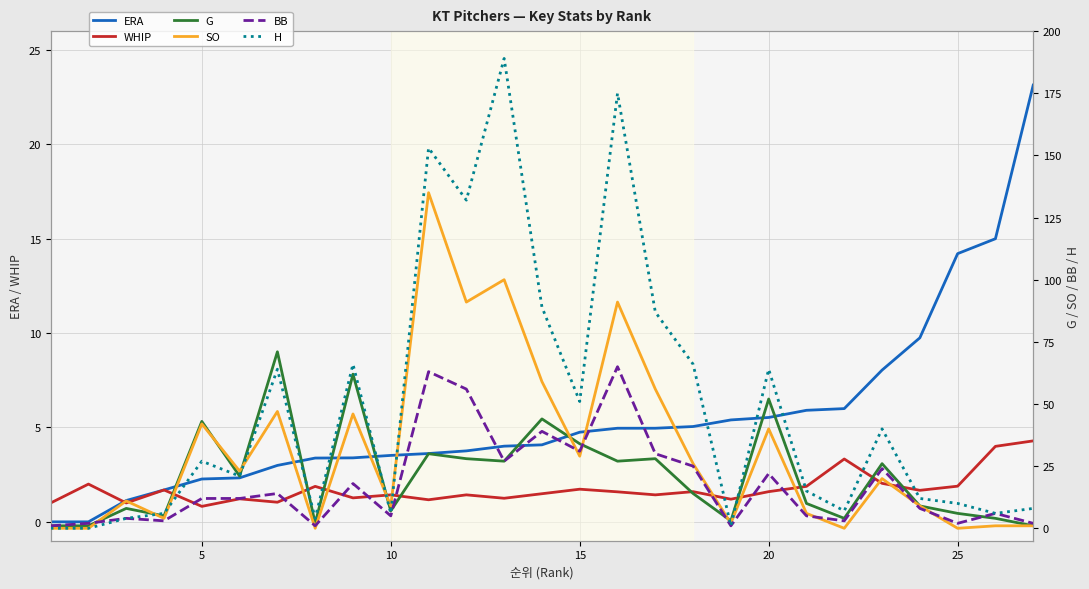

True or false: G has a value of 0.9 at 18.

False